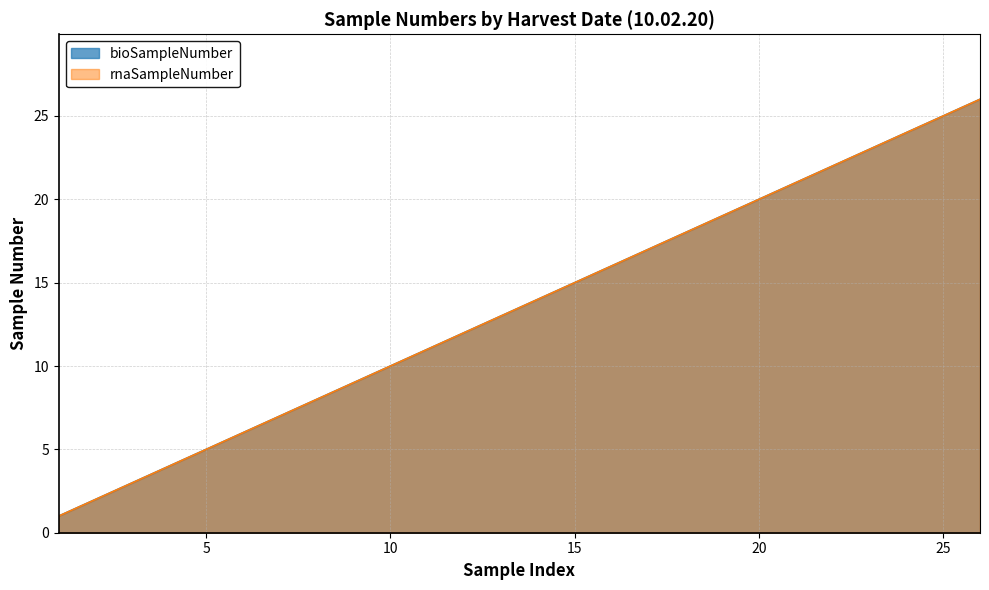

What are all the series names shown in the legend?

bioSampleNumber, rnaSampleNumber